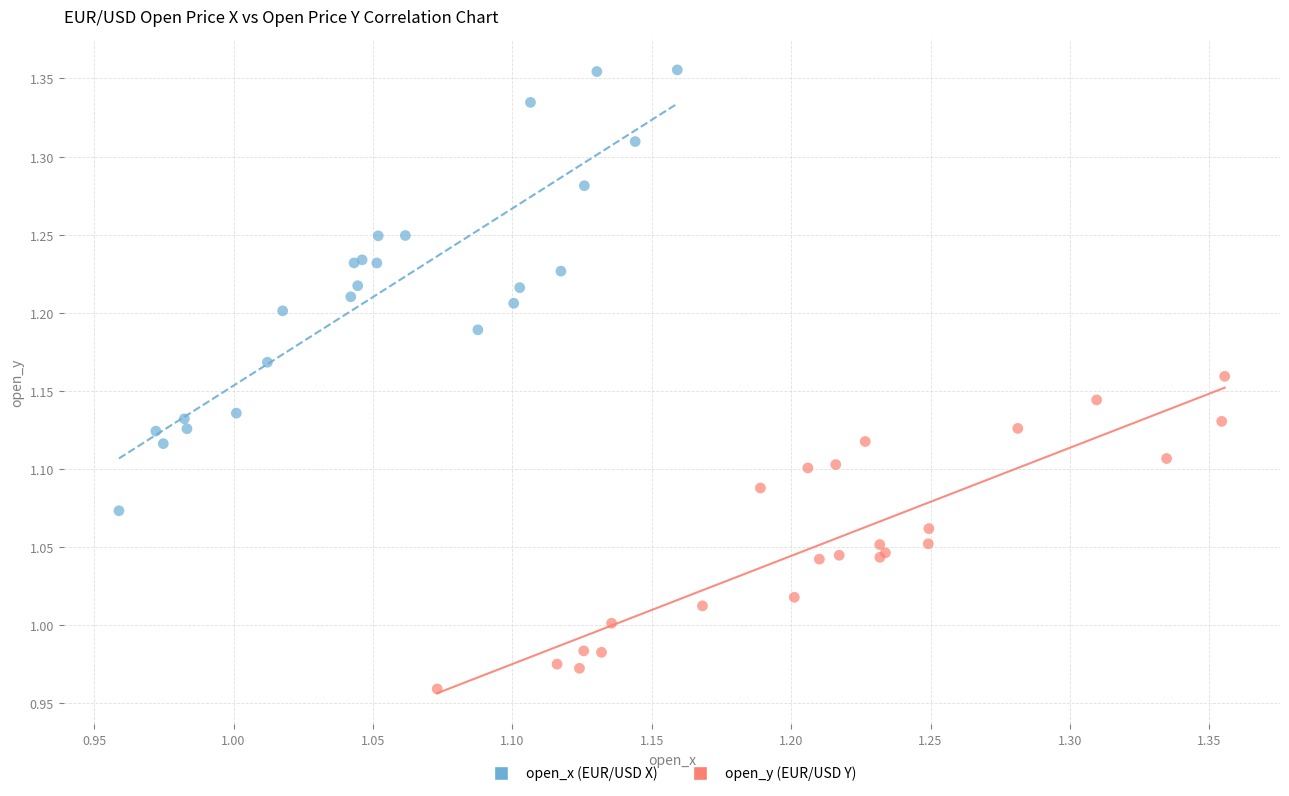

What are all the series names shown in the legend?

open_x (EUR/USD X), open_y (EUR/USD Y)